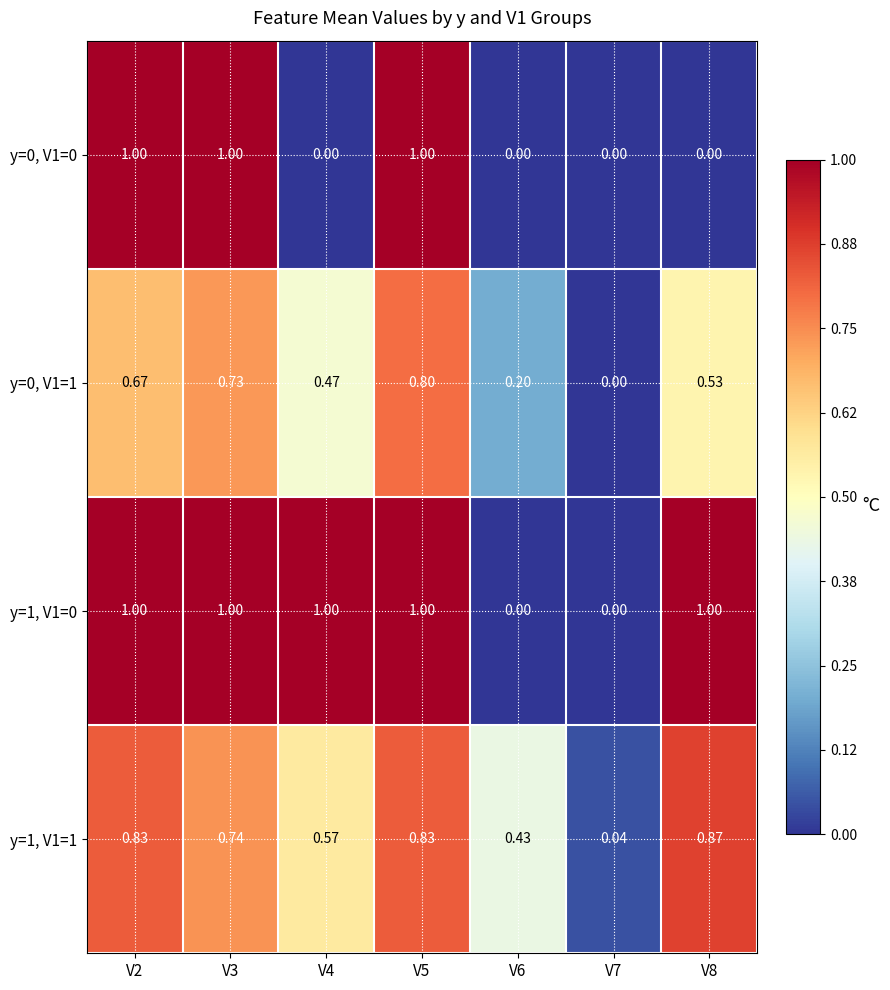

Is the value of y=1, V1=1 at V2 greater than the value of y=1, V1=0 at V5?

No